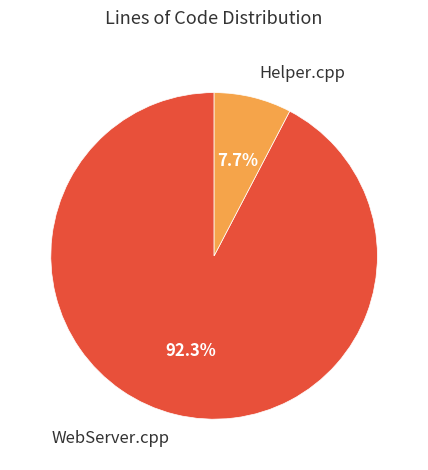

To the nearest percent, what is the combined percentage of WebServer.cpp and Helper.cpp?

100%